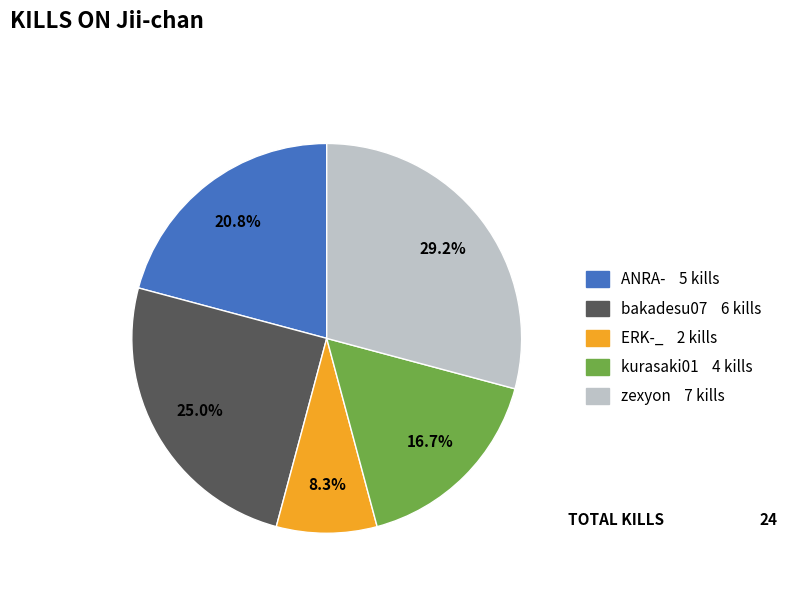

How many slices are in this pie chart?

5